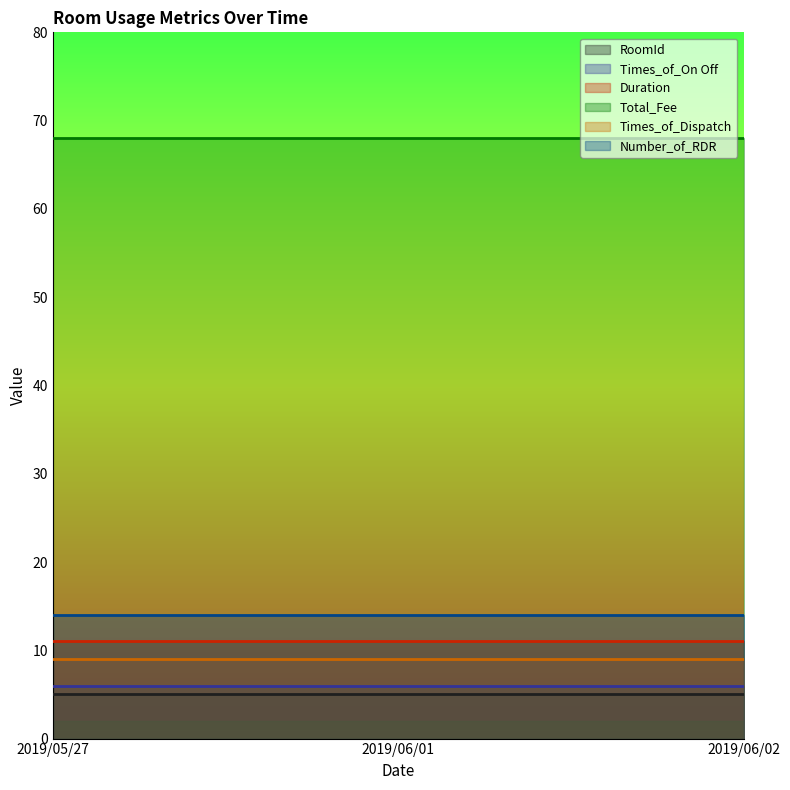

Which category has the highest value in the Total_Fee series?

2019/05/27